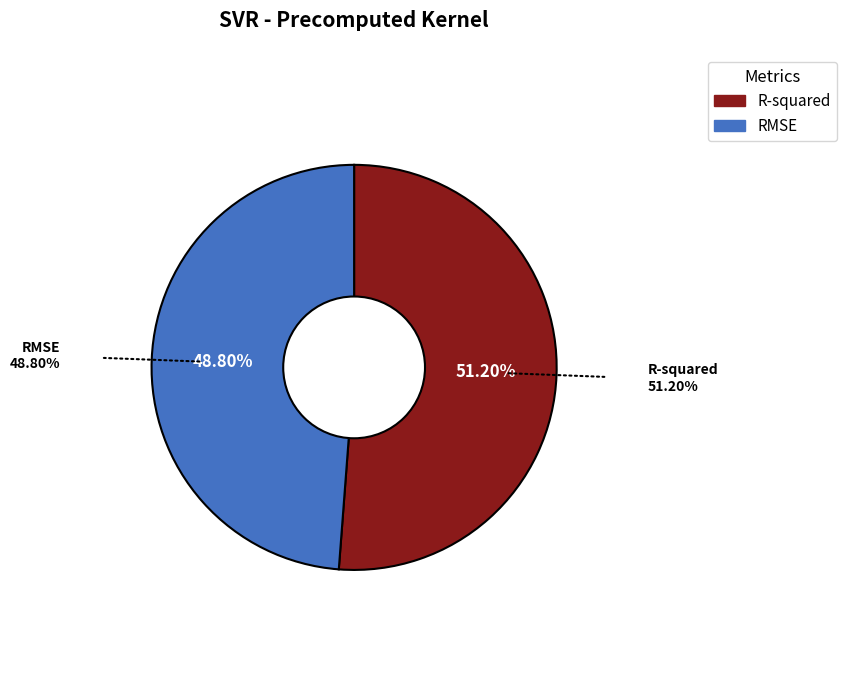

How many segments does this pie chart have?

2